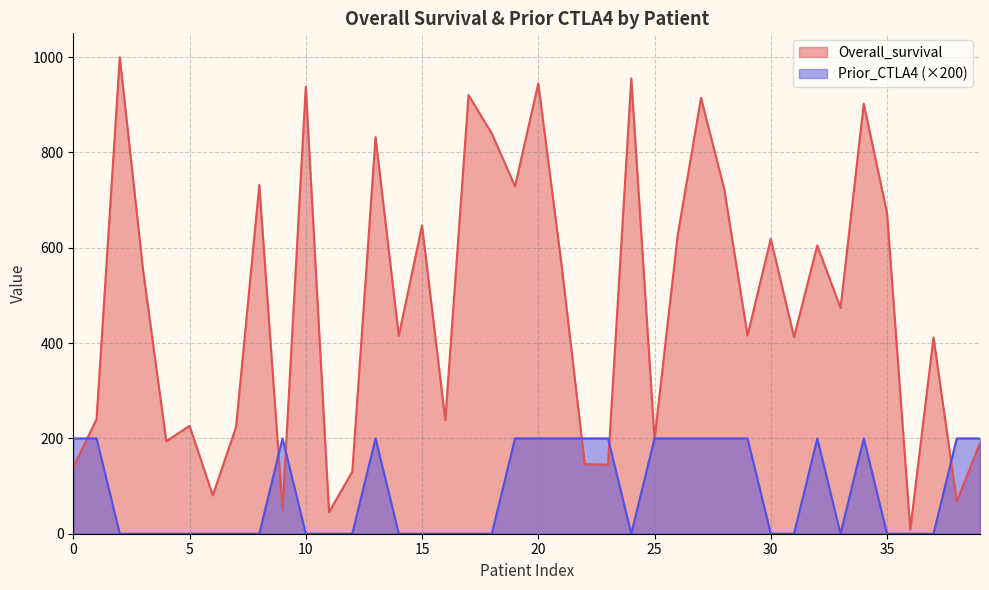

Reading left to right, extract all data points from this chart.

Overall_survival: 139.9	240.4	1000.0	553.3	194.1	226.4	80.4	223.8	731.6	49.8	937.9	45.5	130.2	832.2	415.2	646.9	238.6	920.5	840.0	729.0	944.9	564.7	146.0	145.1	955.4	198.4	627.6	914.3	722.9	416.1	618.9	412.6	604.9	473.8	902.1	673.1	8.7	411.7	68.2	190.6
Prior_CTLA4: 200.0	200.0	0.0	0.0	0.0	0.0	0.0	0.0	0.0	200.0	0.0	0.0	0.0	200.0	0.0	0.0	0.0	0.0	0.0	200.0	200.0	200.0	200.0	200.0	0.0	200.0	200.0	200.0	200.0	200.0	0.0	0.0	200.0	0.0	200.0	0.0	0.0	0.0	200.0	200.0